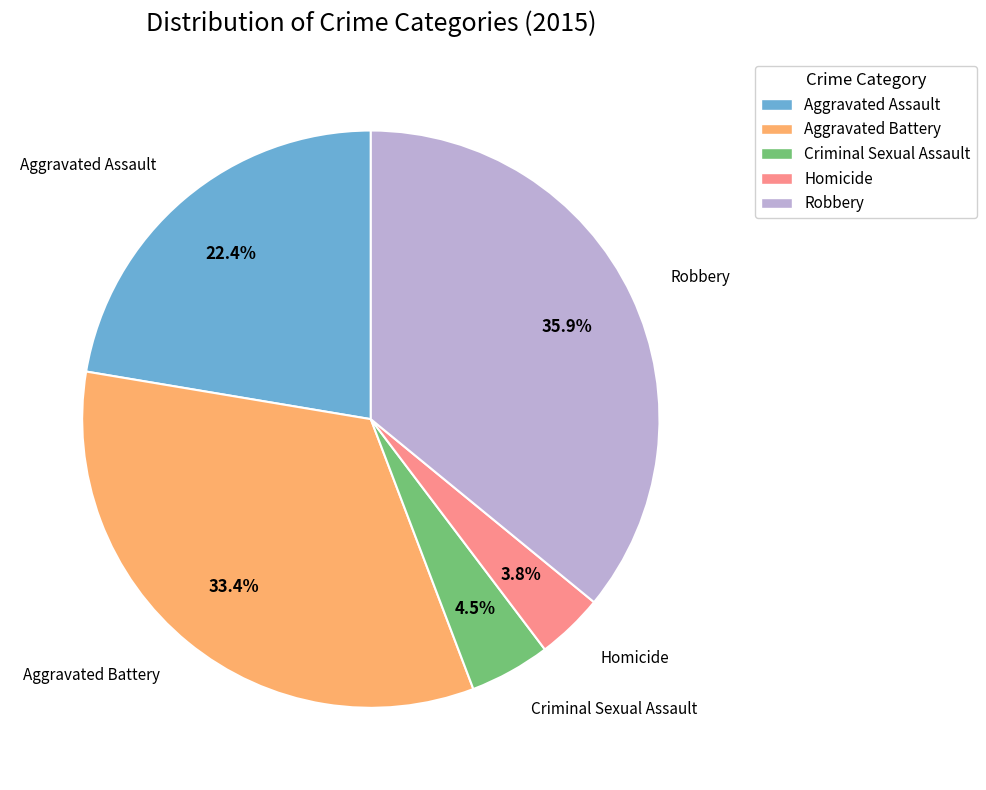

Rank the categories by value from highest to lowest.

Robbery, Aggravated Battery, Aggravated Assault, Criminal Sexual Assault, Homicide